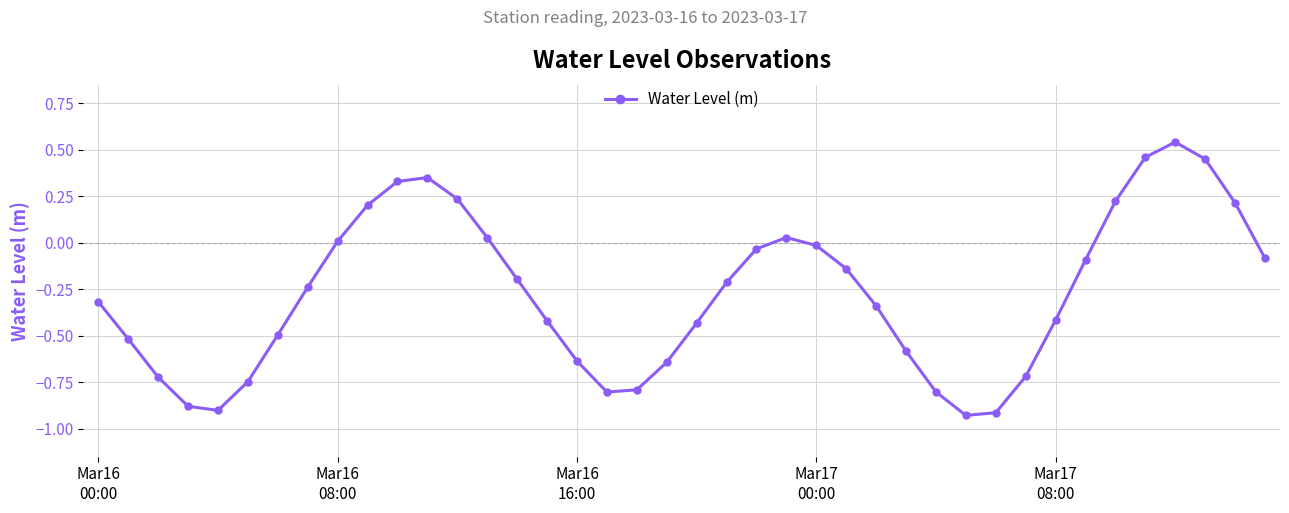

How many interior local peaks (higher than both neighbors) does the data have?

3